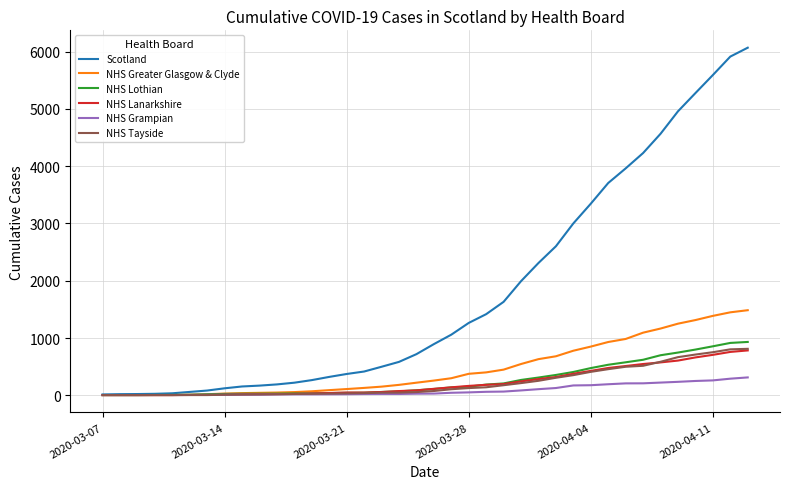

What is the highest value of the NHS Tayside series?

812